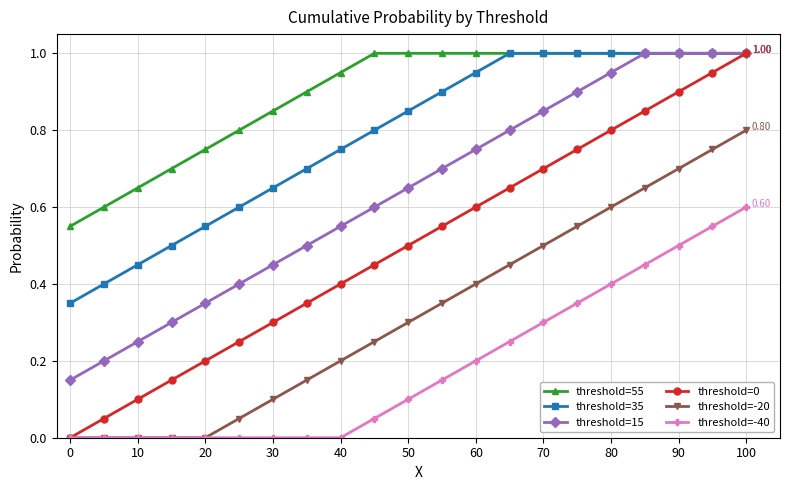

Which series has the widest spread of values?

threshold=0